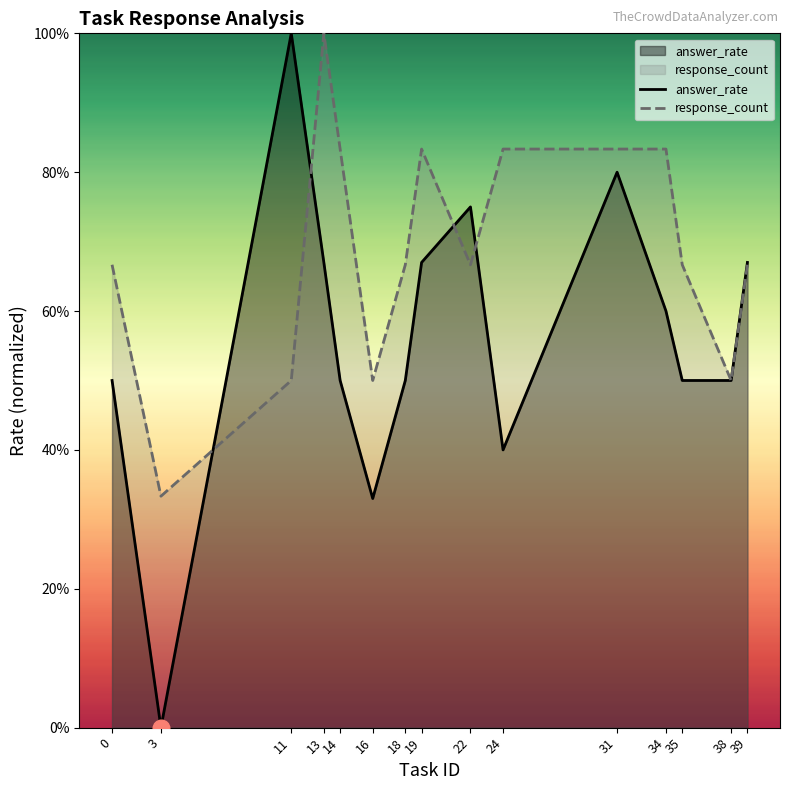

Which series ends up on top after the final intersection of answer_rate and response_count?

response_count